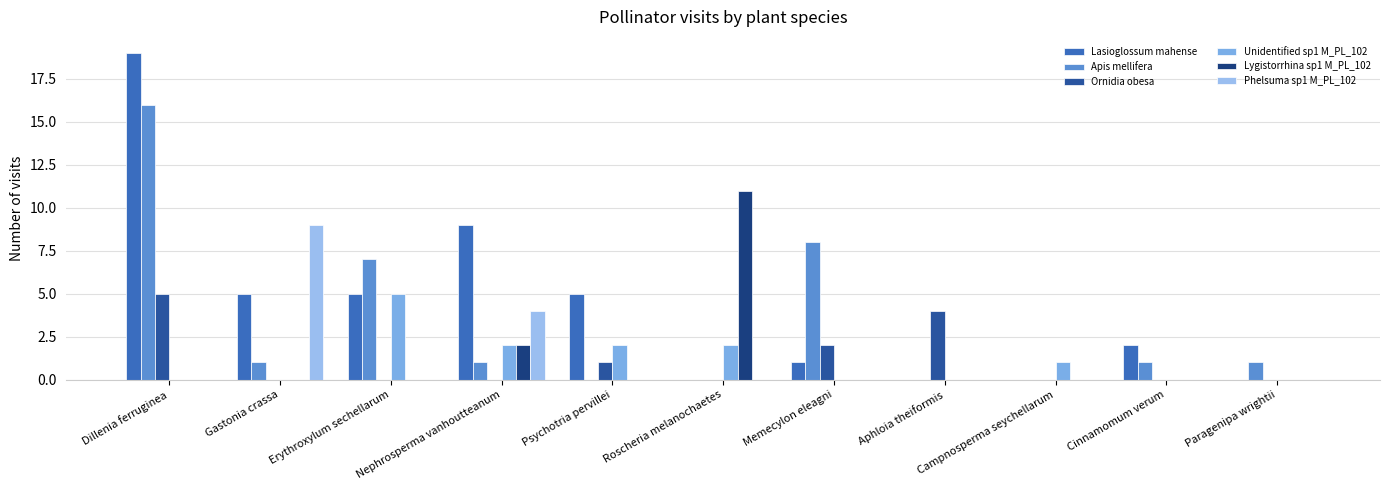

What is the difference between the second highest and minimum values in the Lasioglossum mahense series?

9